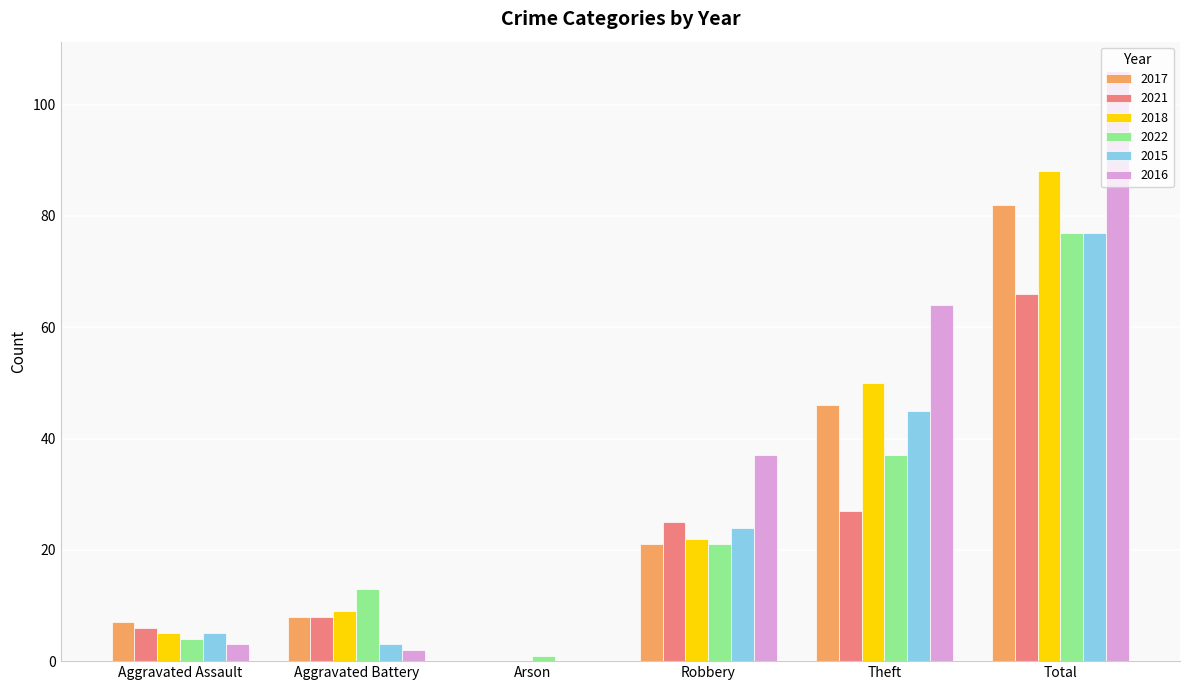

Which series changed the most between Aggravated Battery and Arson?

2022